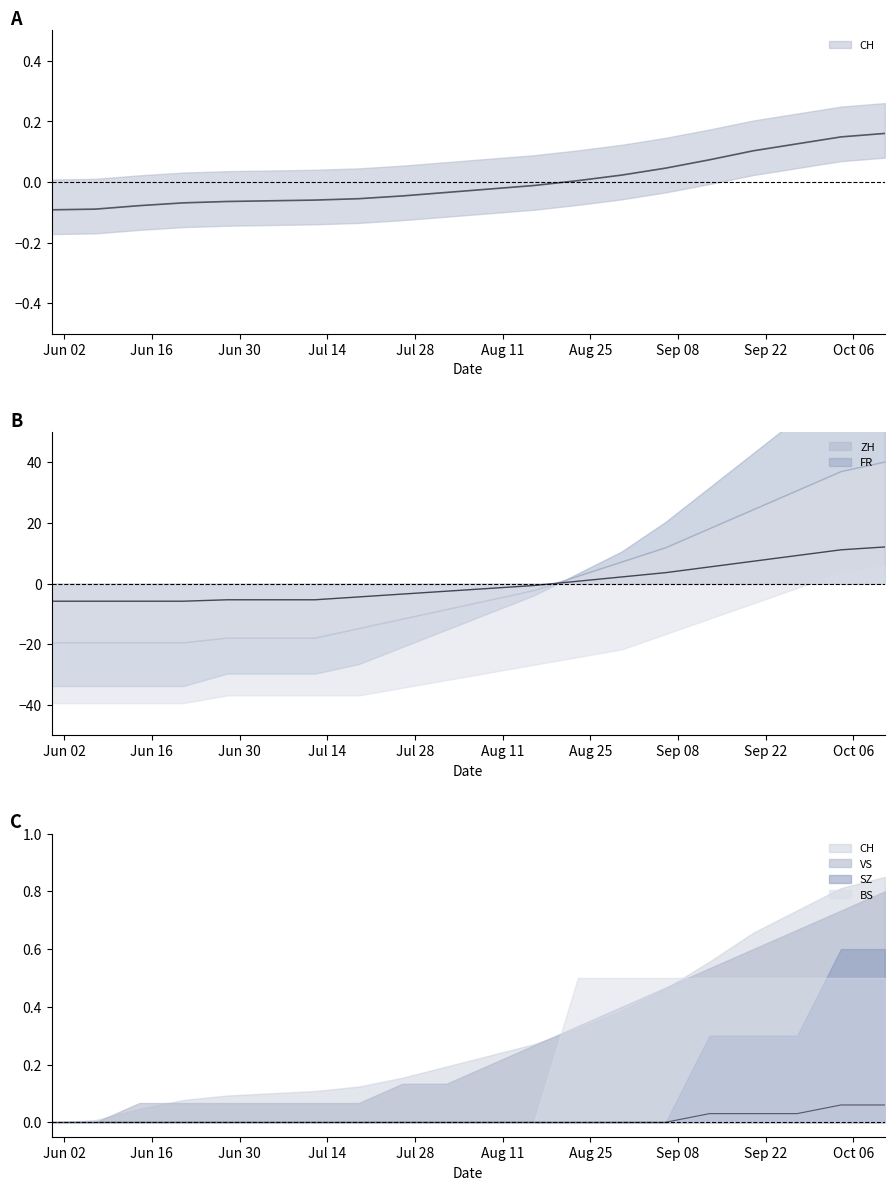

At 2020-10-04, list the series in order from smallest to largest.

SZ, CH, ZH